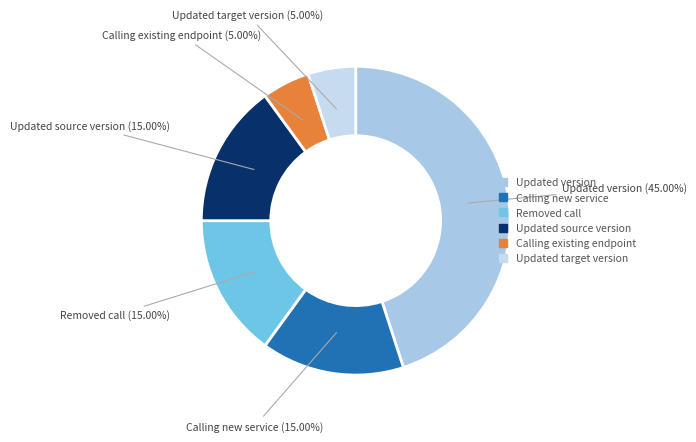

Which has a higher value, Removed call or Calling existing endpoint?

Removed call